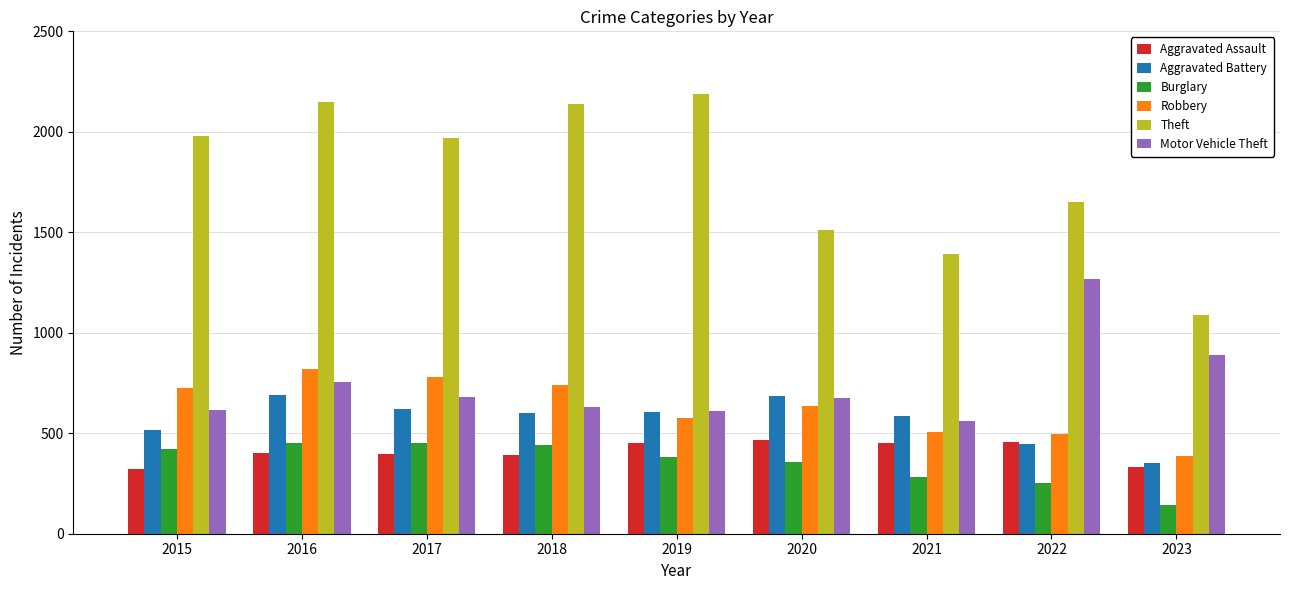

The Motor Vehicle Theft series shows 877 at 2018. True or false?

False